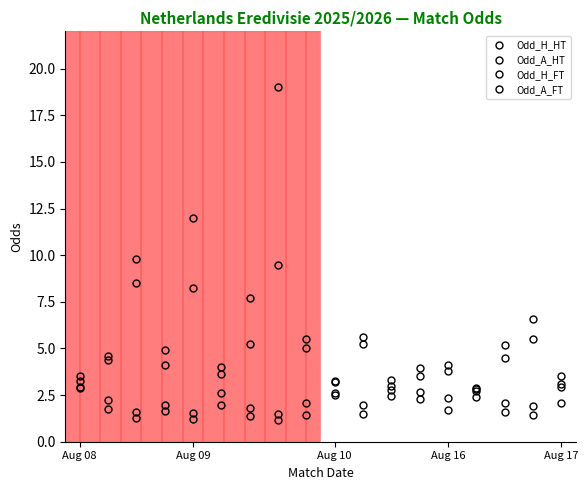

What is the value of the Odd_H_FT point at the 13th from the left?

2.3